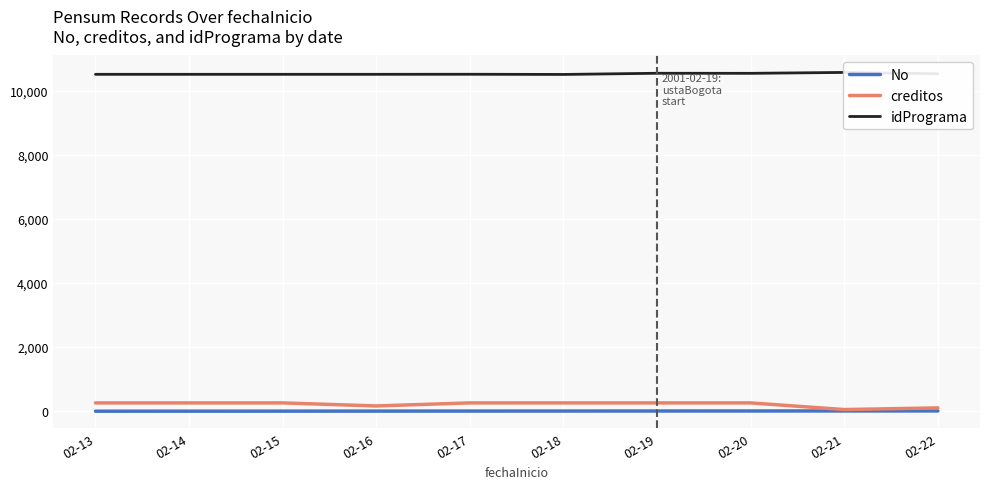

Count the No values in the range 3 to 8.

6